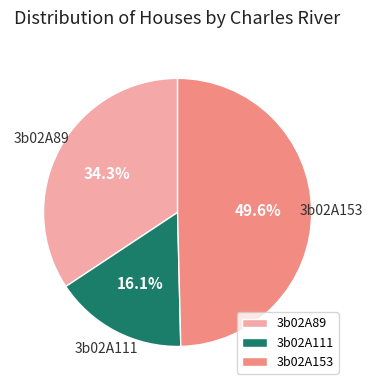

True or false: 3b02A89 accounts for 34% of the total.

True